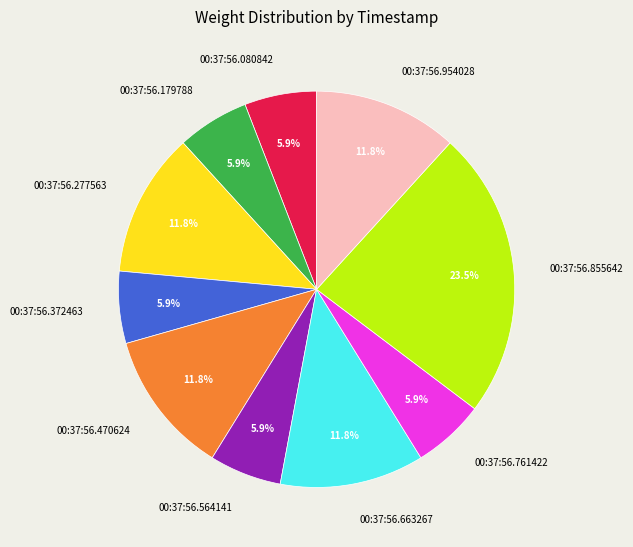

Which slice is the largest?

00:37:56.855642